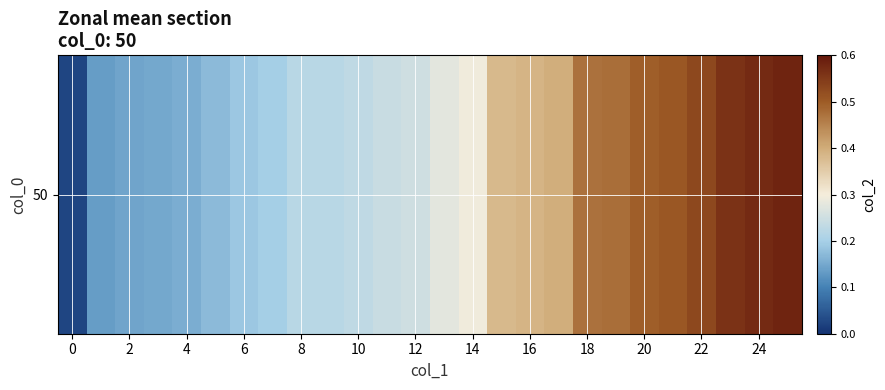

What is the difference between the maximum and minimum values?

0.6